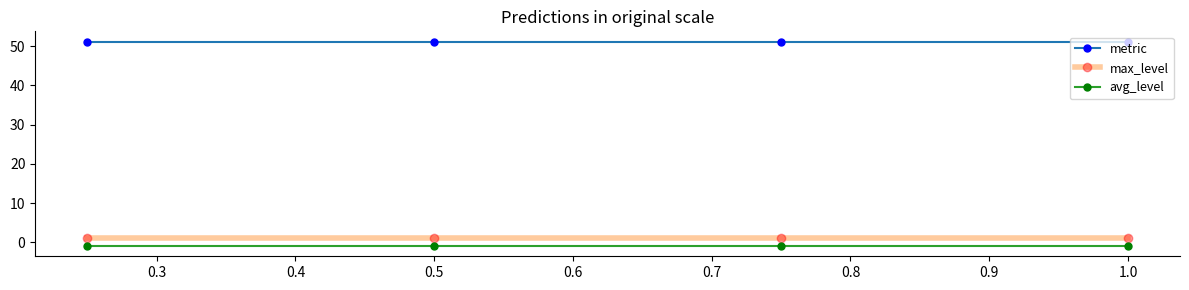

What are all the series names shown in the legend?

metric, max_level, avg_level